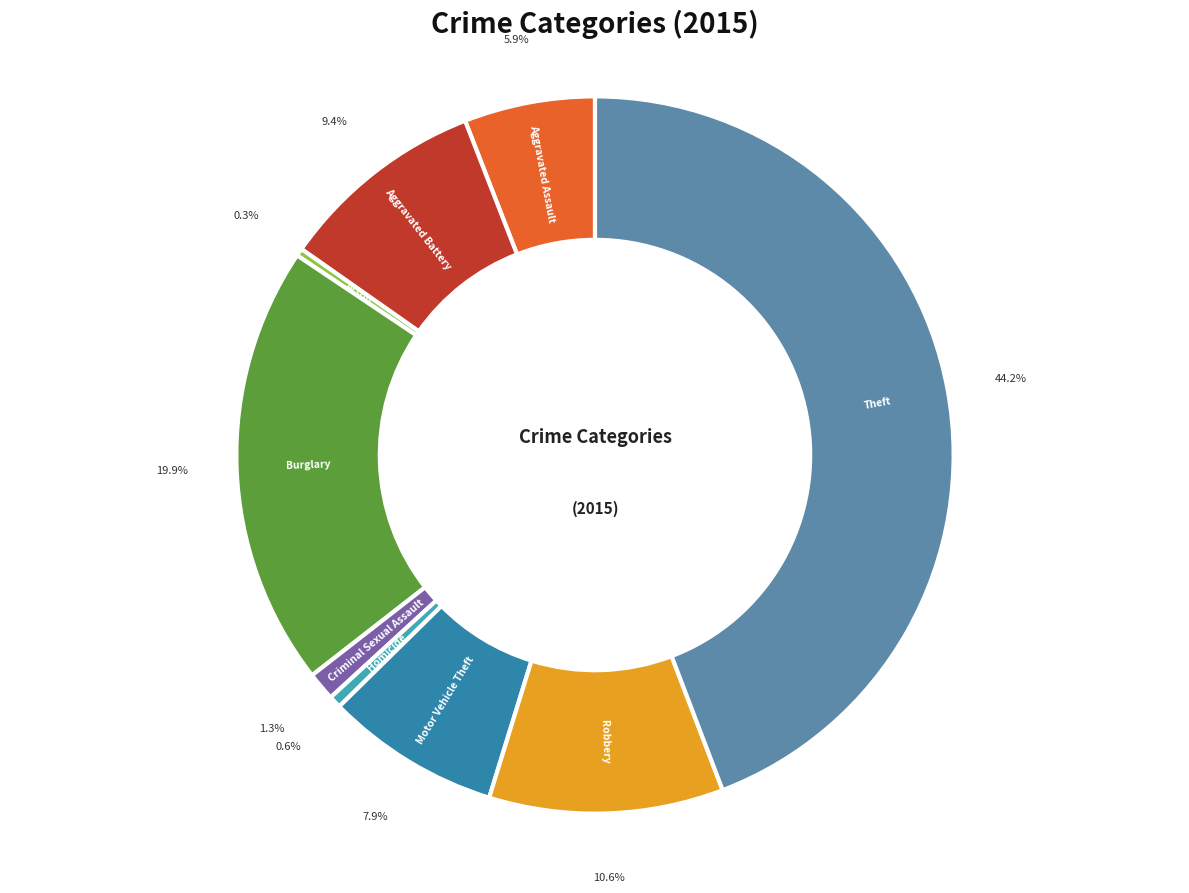

What is the largest slice in the pie chart?

Theft